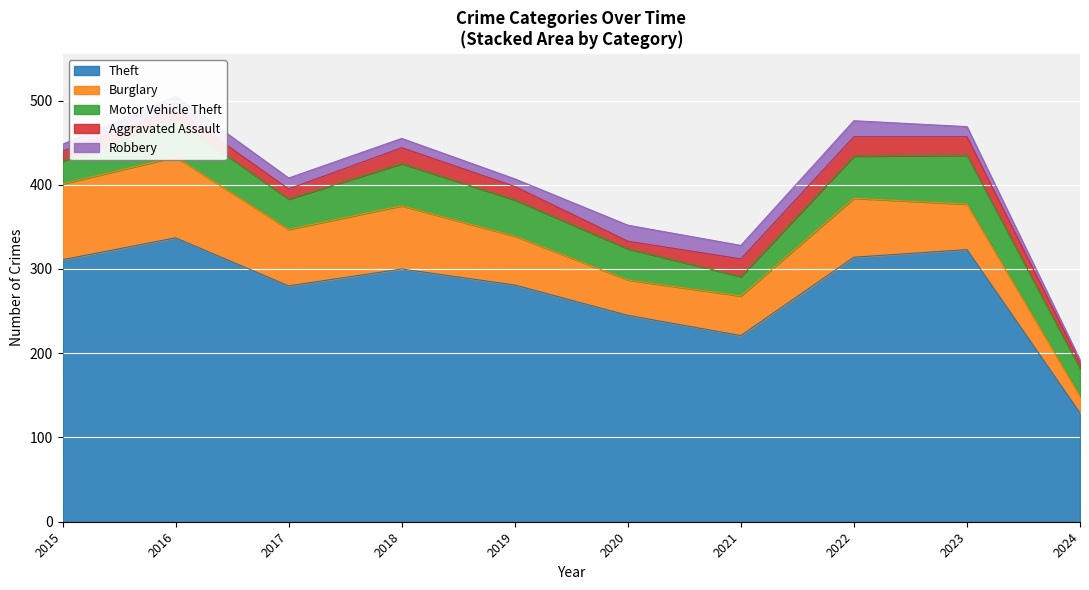

Which series changed the most between 2019 and 2023?

Theft